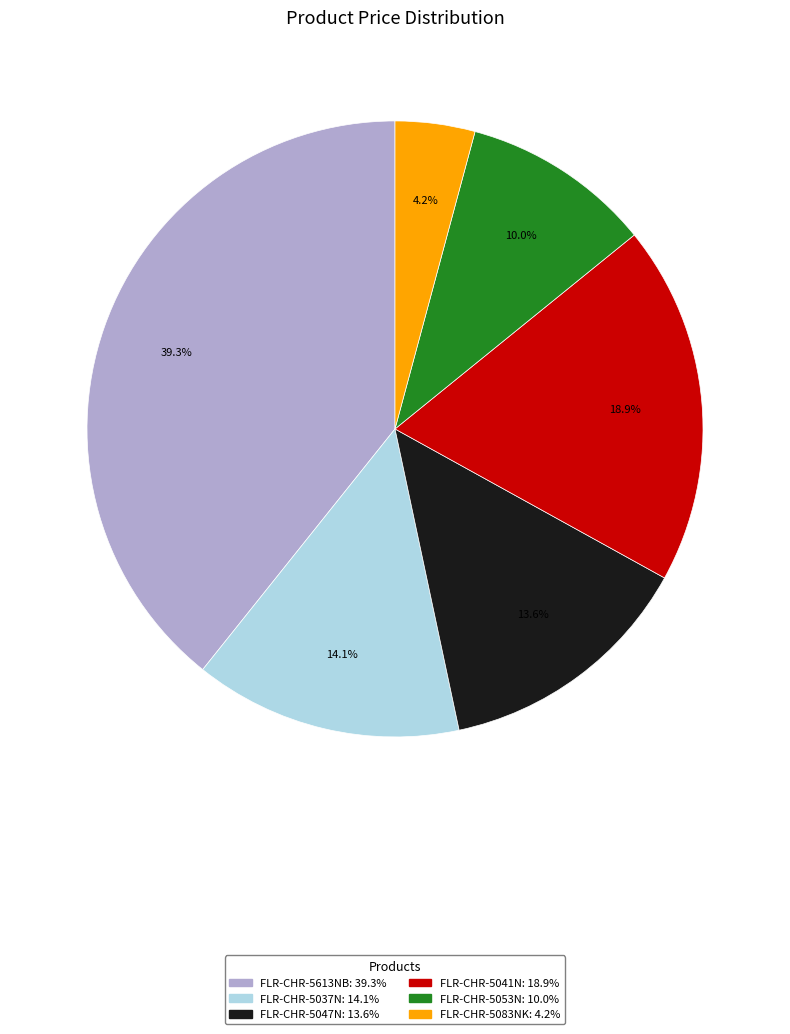

What is the largest slice in the pie chart?

FLR-CHR-5613NB